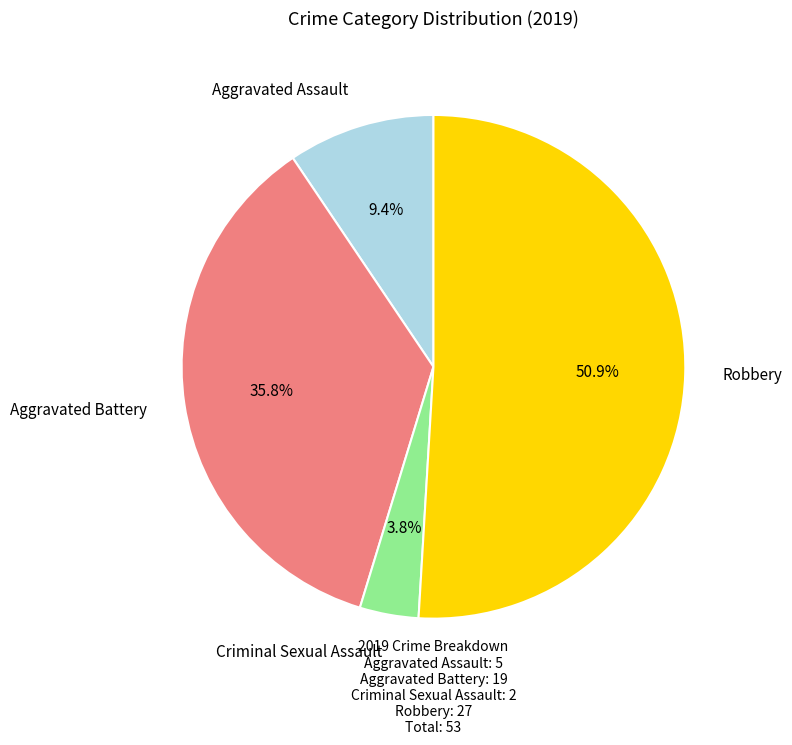

Is there a majority slice in this chart?

Yes